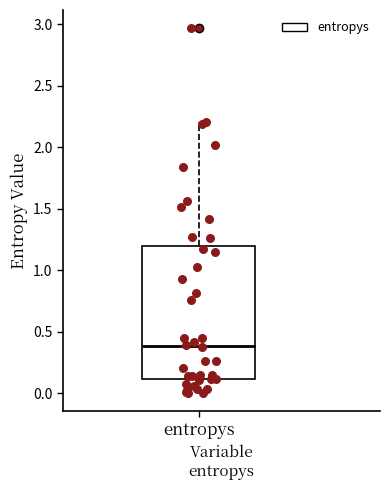

Read this box plot against the y-axis: the position of the median line, the range covered by the box, and the ends of both whiskers. The values are not printed on the chart, so give them approximately, as read against the axis.

median 0.4, box 0.1 to 1.2, whiskers 0.0 to 2.2